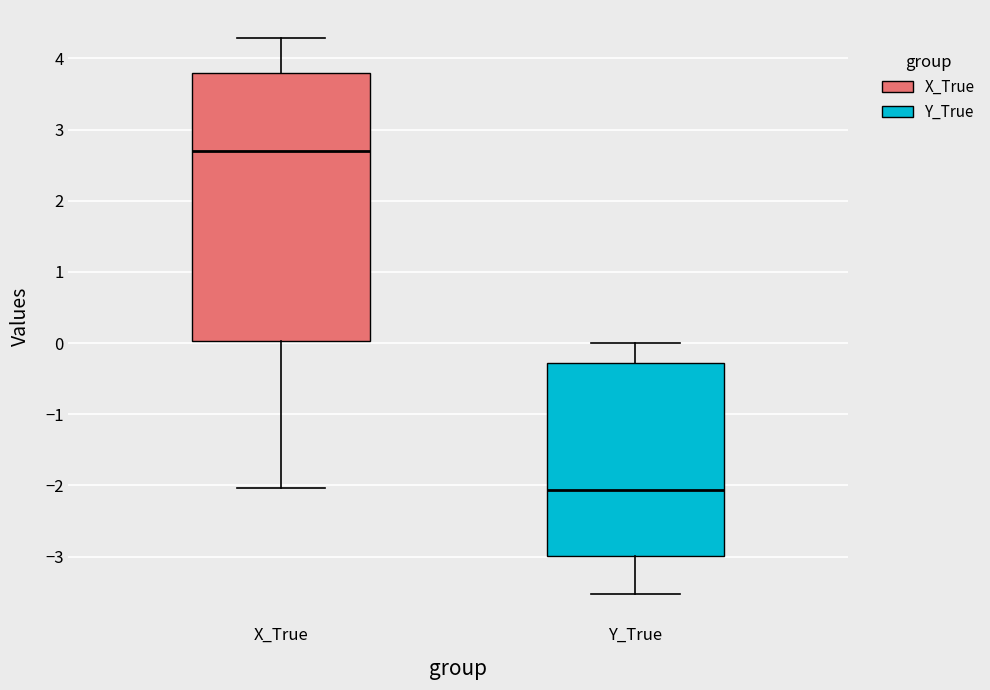

Where does the lower whisker of the box for Y_True end on the y-axis? The values are not printed on the chart, so give them approximately, as read against the axis.

-3.5